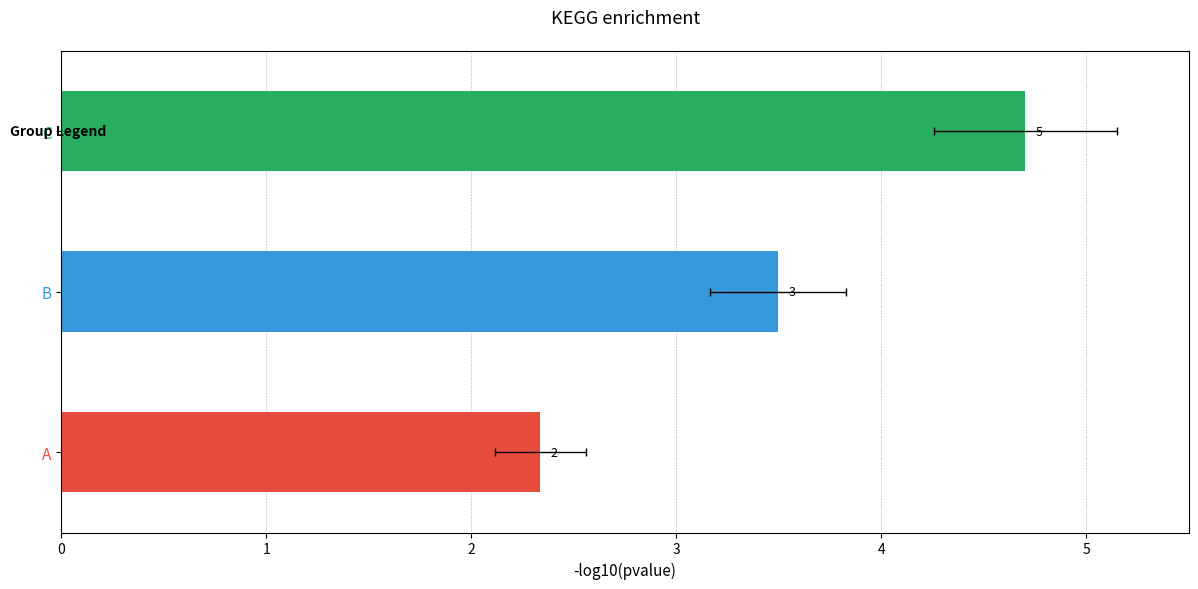

Rank the categories by value from lowest to highest.

A, B, C